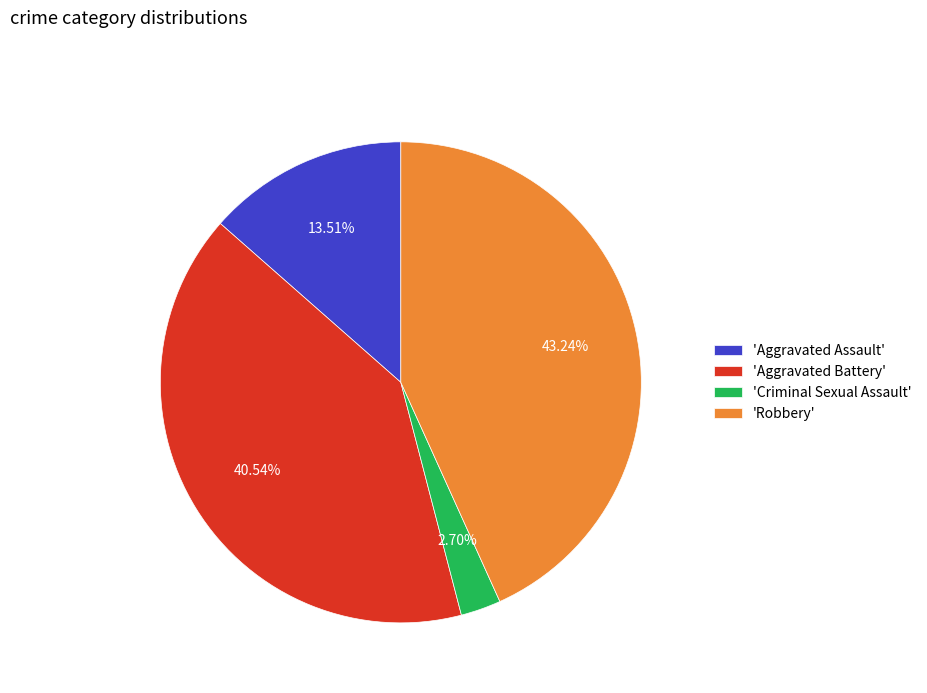

Count the number of slices in the pie.

4